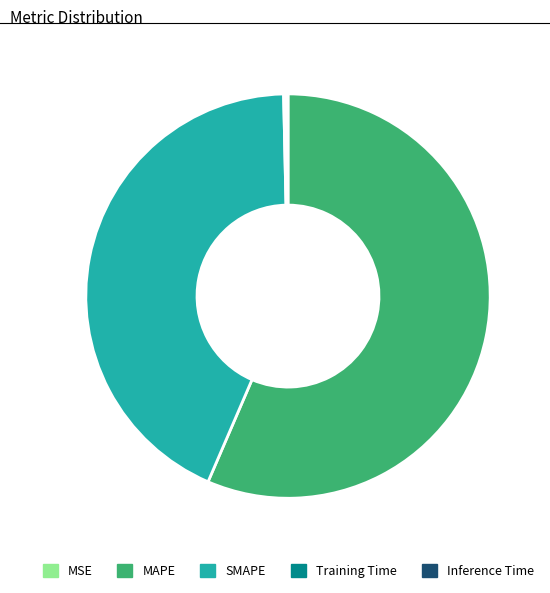

True or false: SMAPE accounts for 52% of the total.

False